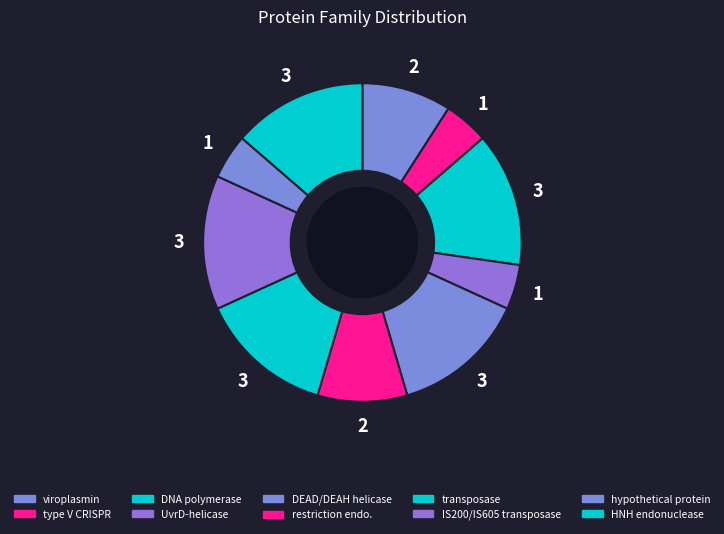

How many slices are in this pie chart?

10